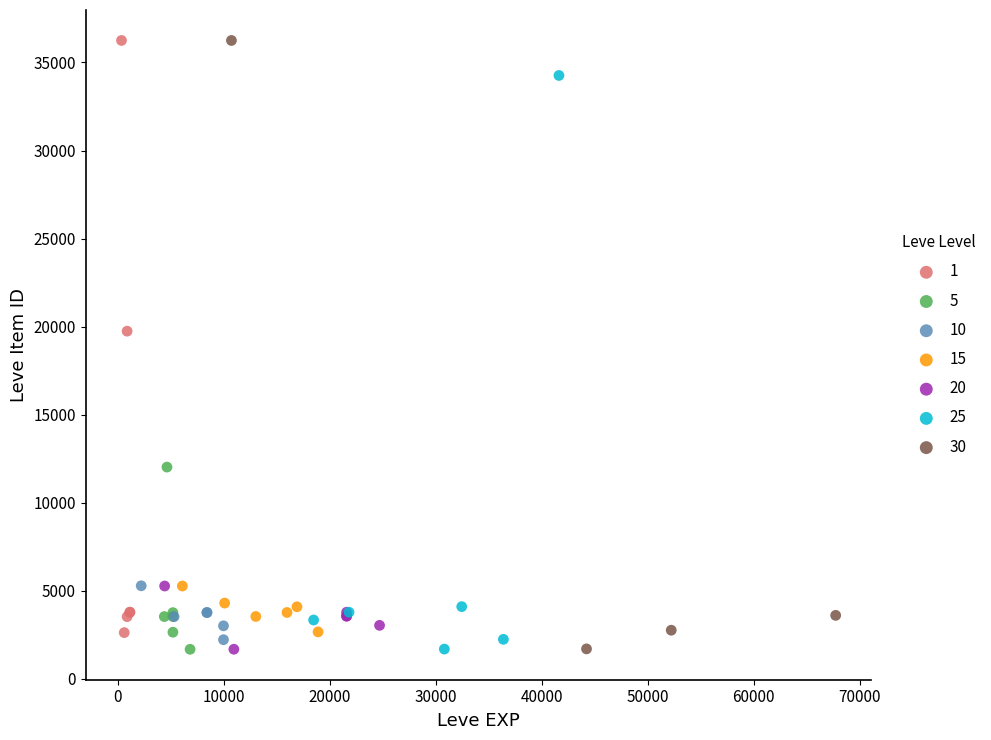

What are all the series names shown in the legend?

1, 5, 10, 15, 20, 25, 30